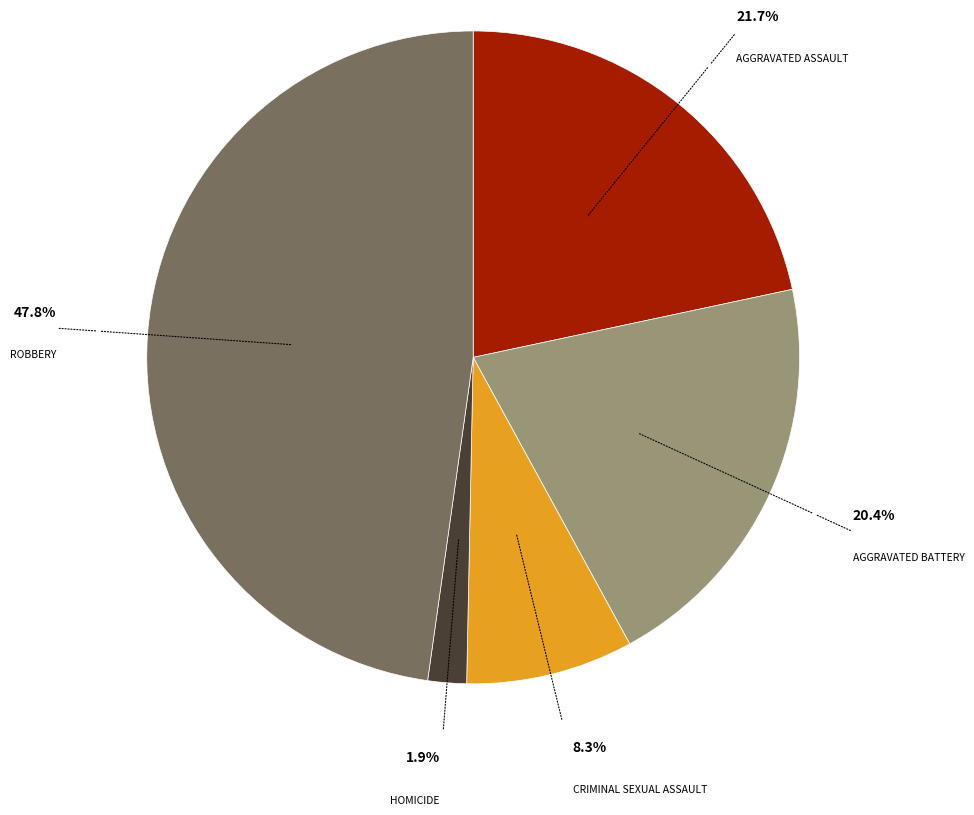

Does any single category account for the majority?

No